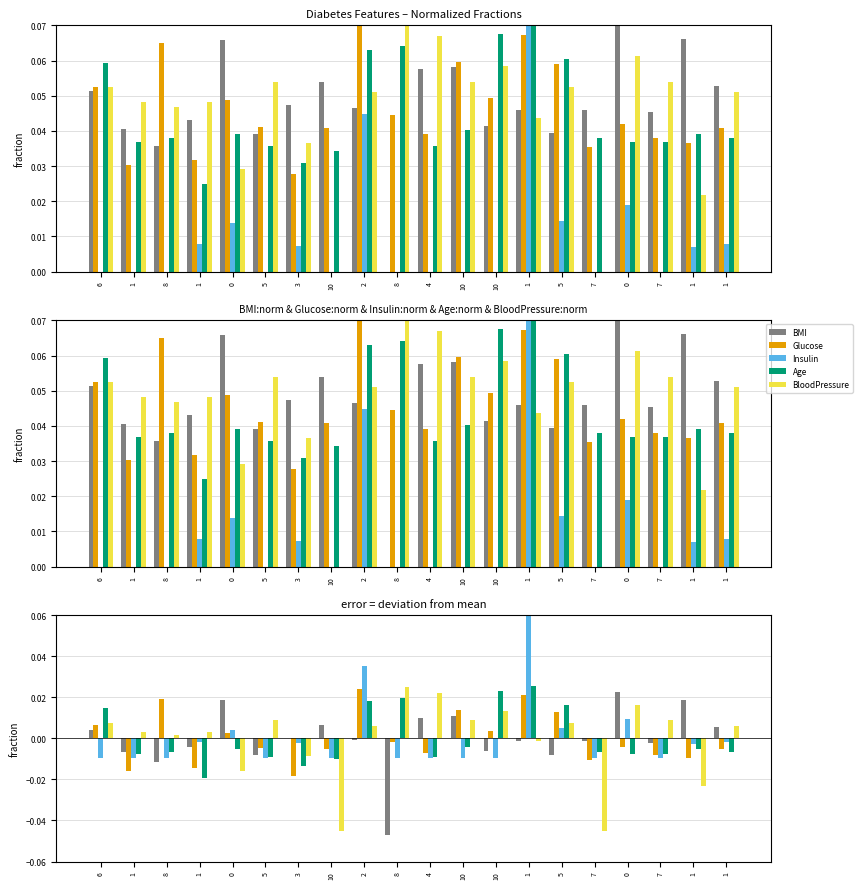

Is it true that BloodPressure equals 0.0 at 0?

True